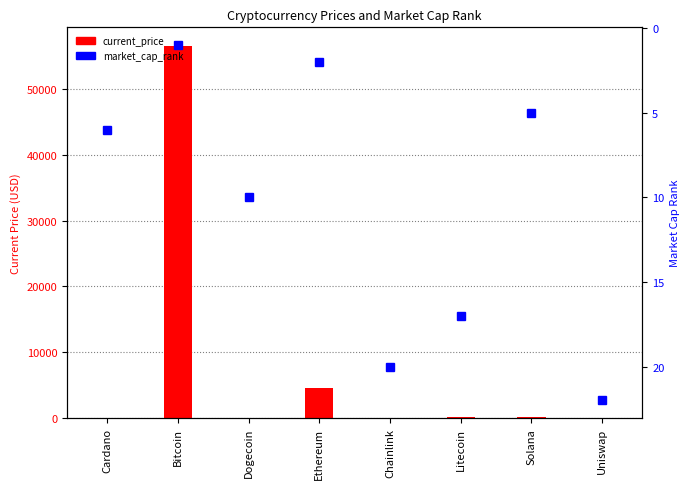

How many data points in current_price are above 203?

4